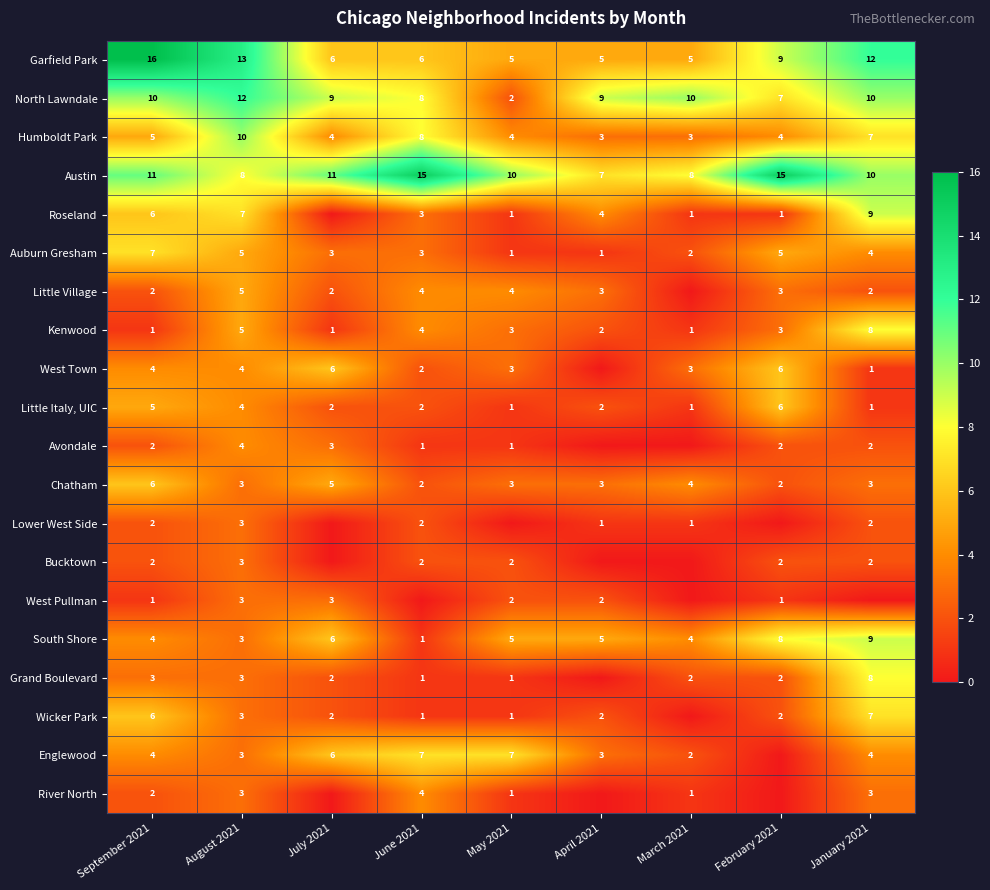

What is the sum of the West Town values at September 2021 and May 2021?

7